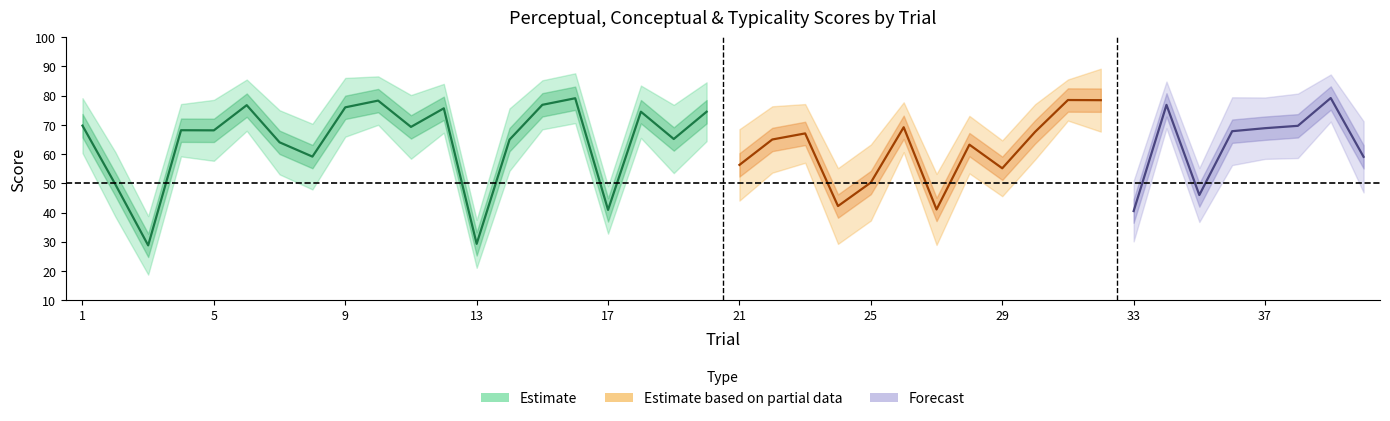

The value of conceptual at 19 is 20.1. True or false?

False